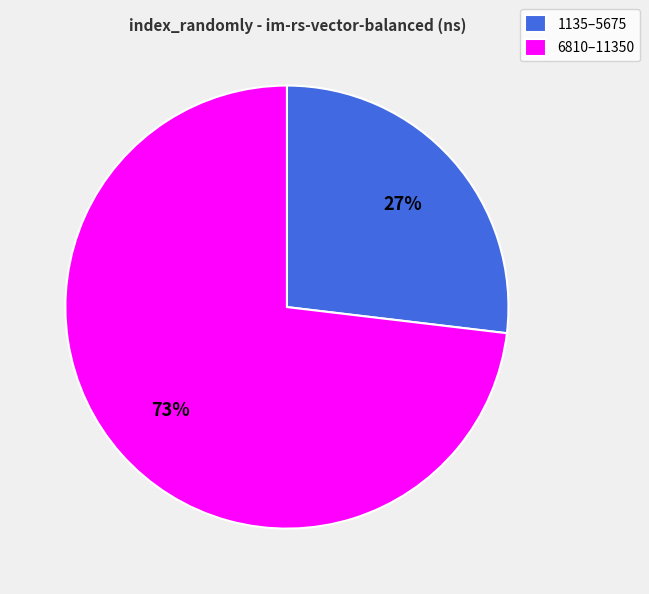

To the nearest percent, what portion does 6810–11350 represent?

73%